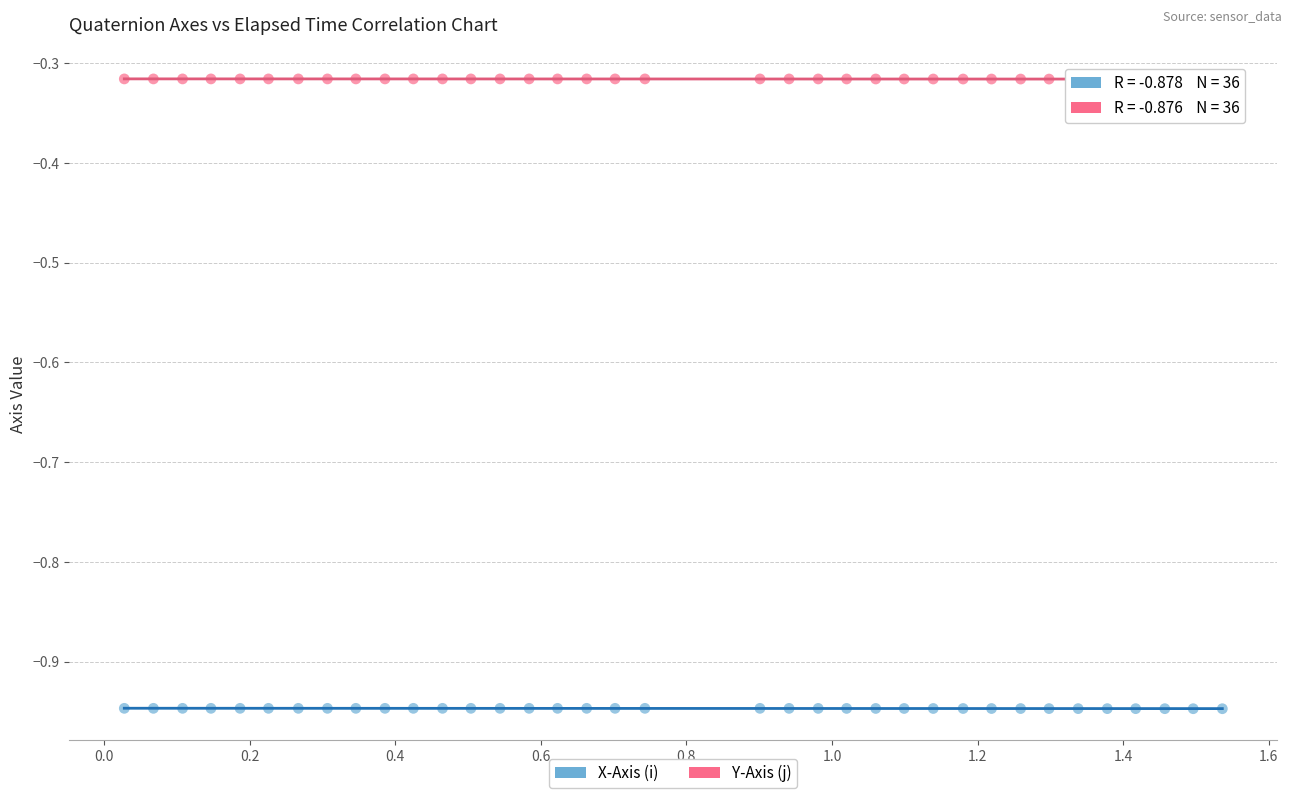

What are all the series names shown in the legend?

X-Axis (i), Y-Axis (j)